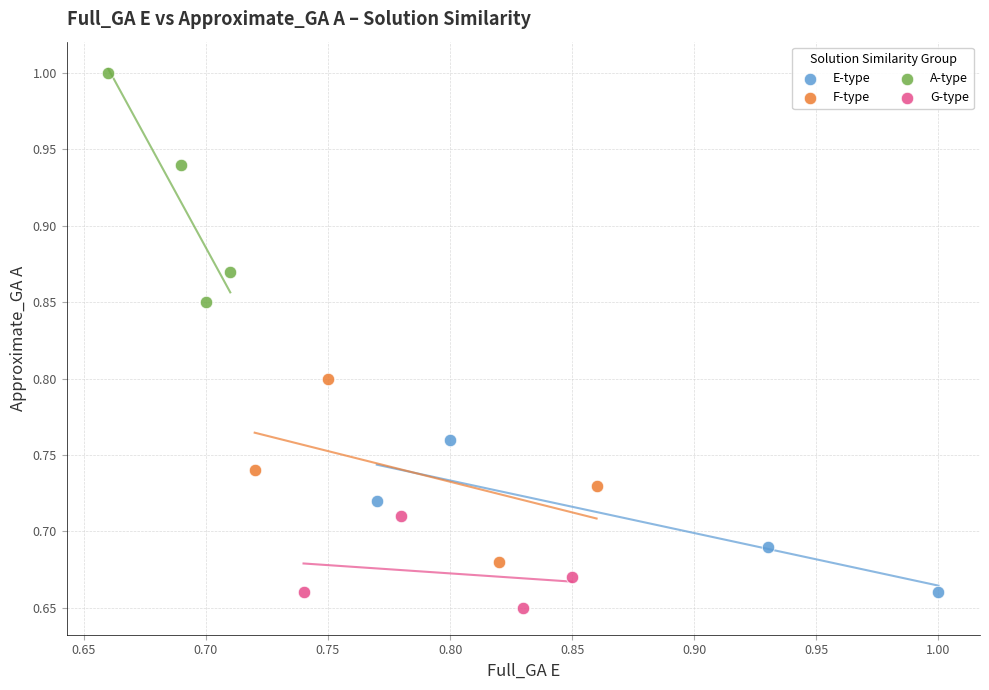

Which series contains the highest Y value?

A-type